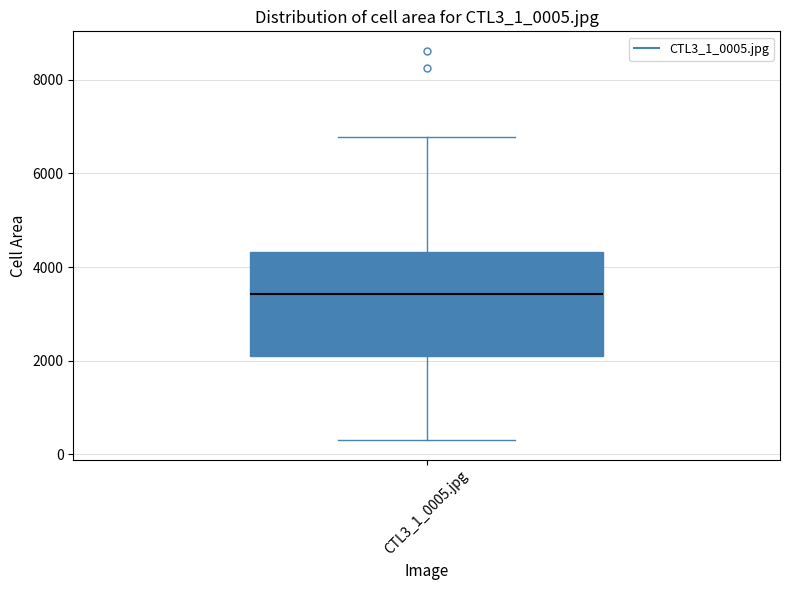

Read this box plot against the y-axis: the position of the median line, the range covered by the box, and the ends of both whiskers. The values are not printed on the chart, so give them approximately, as read against the axis.

median 3400, box 2200 to 4400, whiskers 400 to 6800